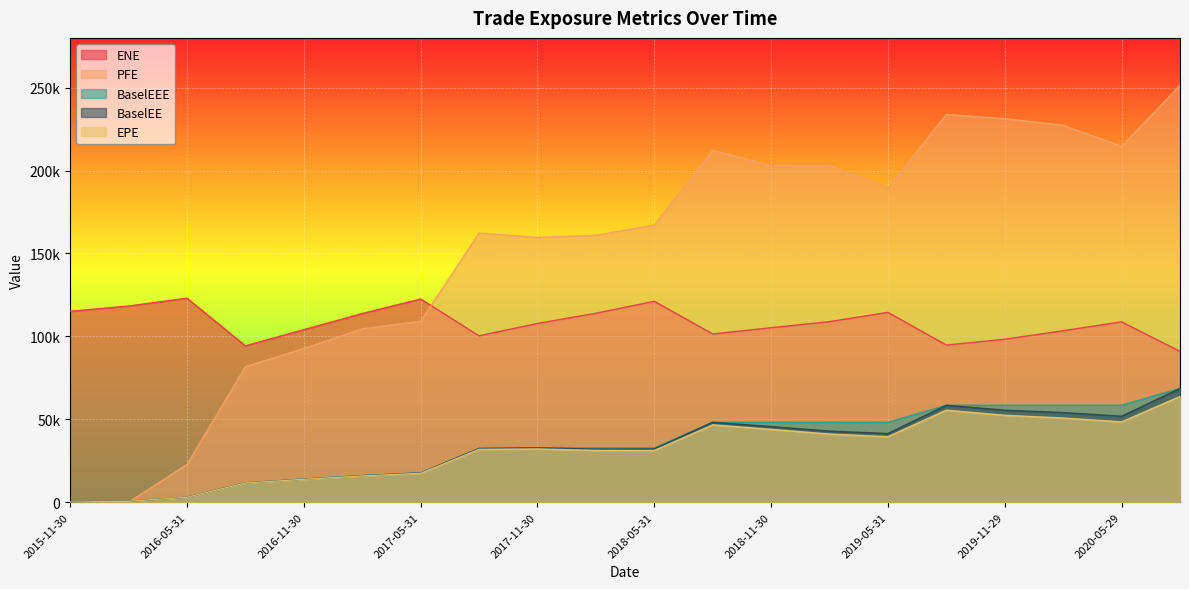

Rank the categories by EPE value from highest to lowest.

2020-08-28, 2019-08-30, 2019-11-29, 2020-02-28, 2020-05-29, 2018-08-31, 2018-11-30, 2019-02-28, 2019-05-31, 2017-11-30, 2017-08-31, 2018-02-28, 2018-05-31, 2017-05-31, 2017-02-28, 2016-11-30, 2016-08-31, 2016-05-31, 2016-02-29, 2015-11-30